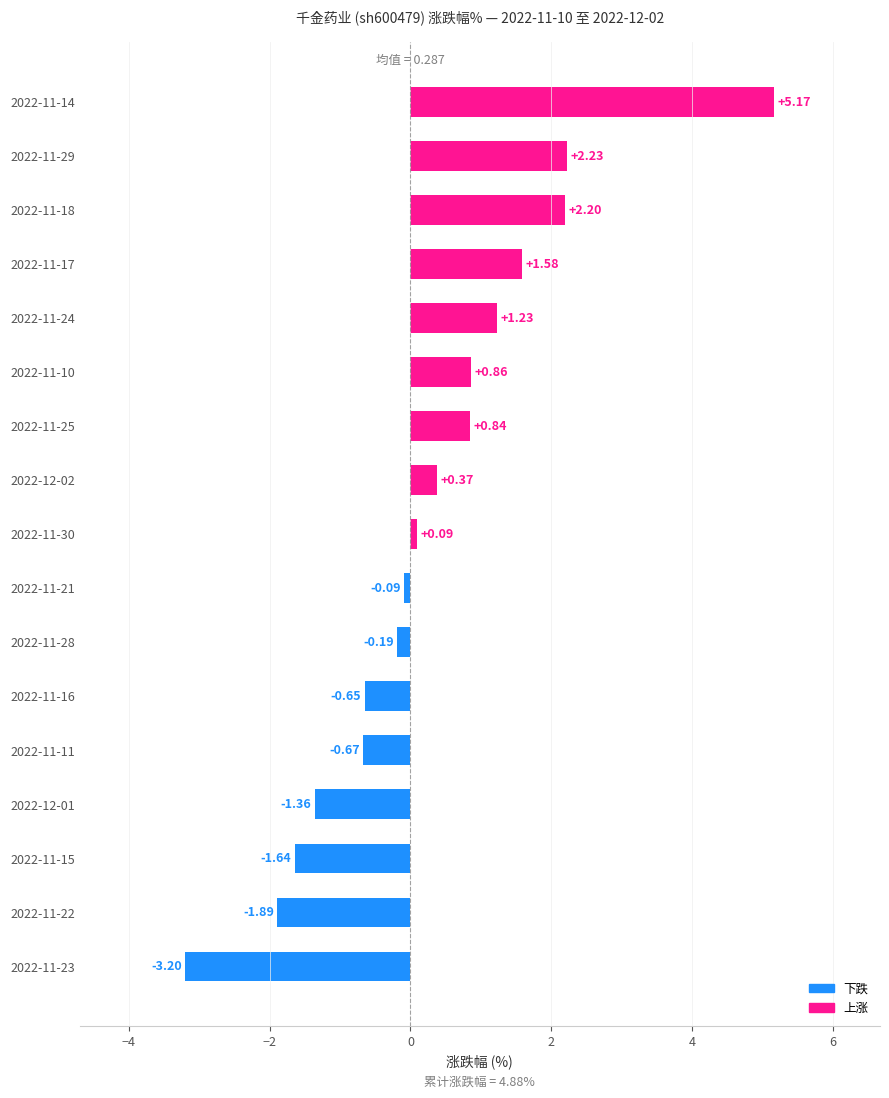

What is the difference between the second highest and minimum values?

5.4